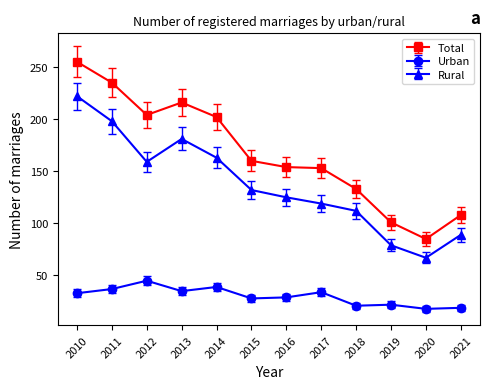

What is the difference between the Rural values at 2015 and 2014?

31